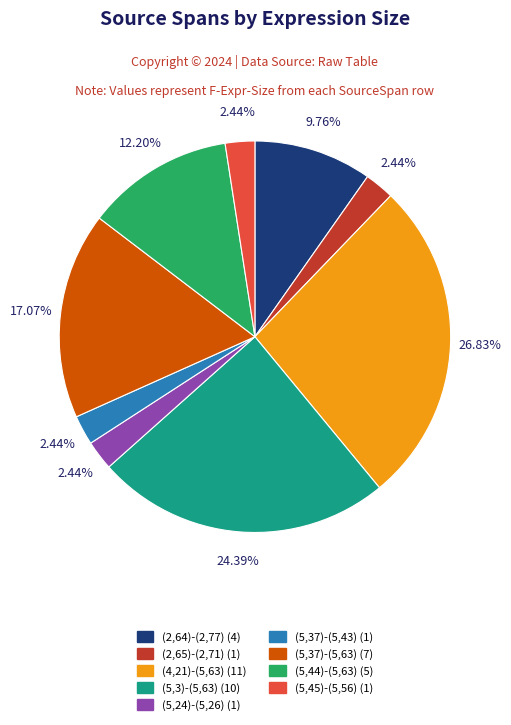

What percentage is NOT represented by (5,3)-(5,63)?

75.6%